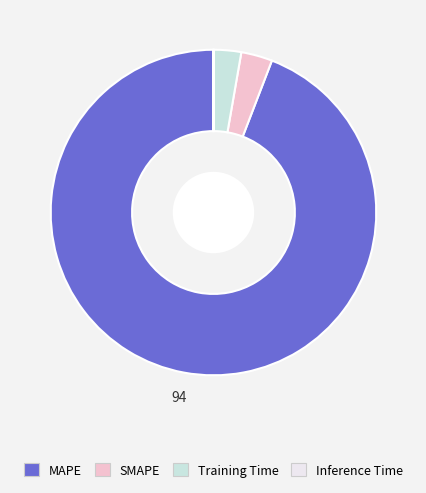

Is there any slice that represents more than half of the pie?

Yes